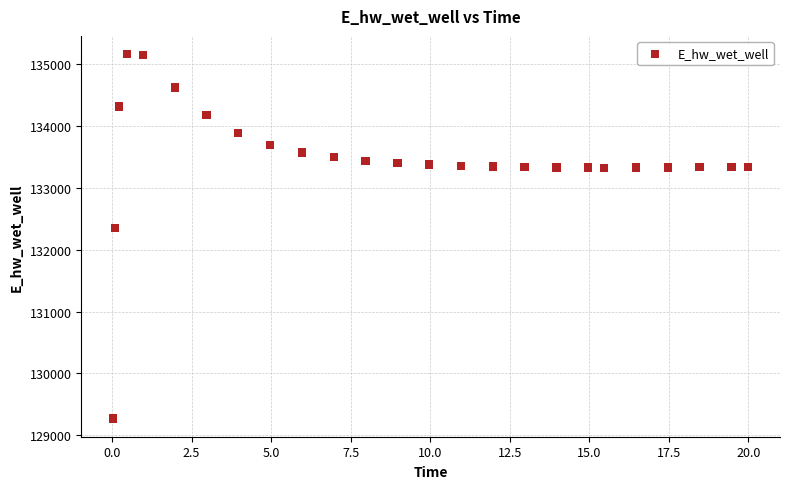

What Y value in the scatter plot is closest to 132219?

132348.9